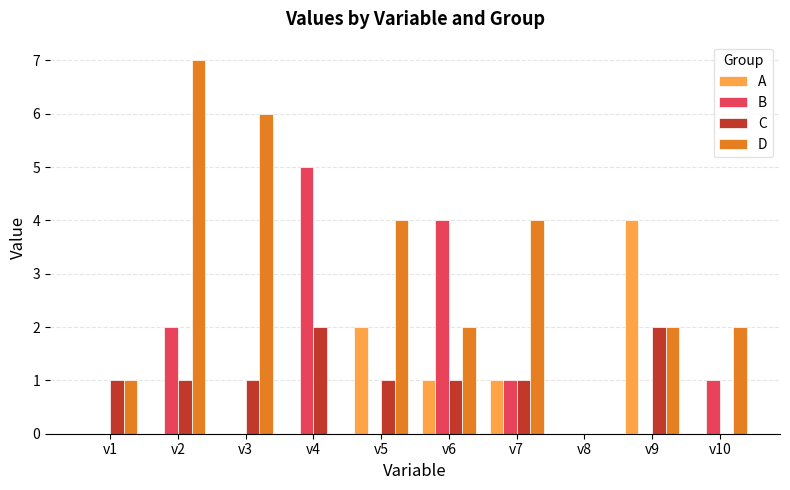

Is the value of B at v1 greater than the value of D at v5?

No